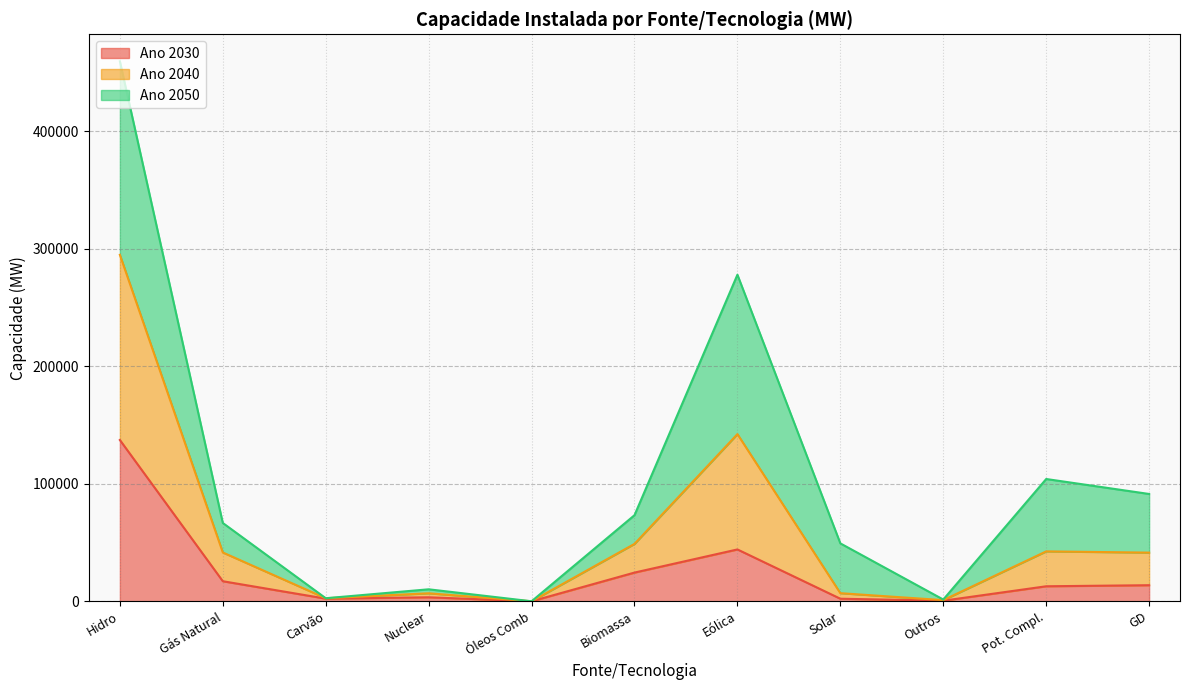

How many interior local peaks does the Ano 2030 series have?

2